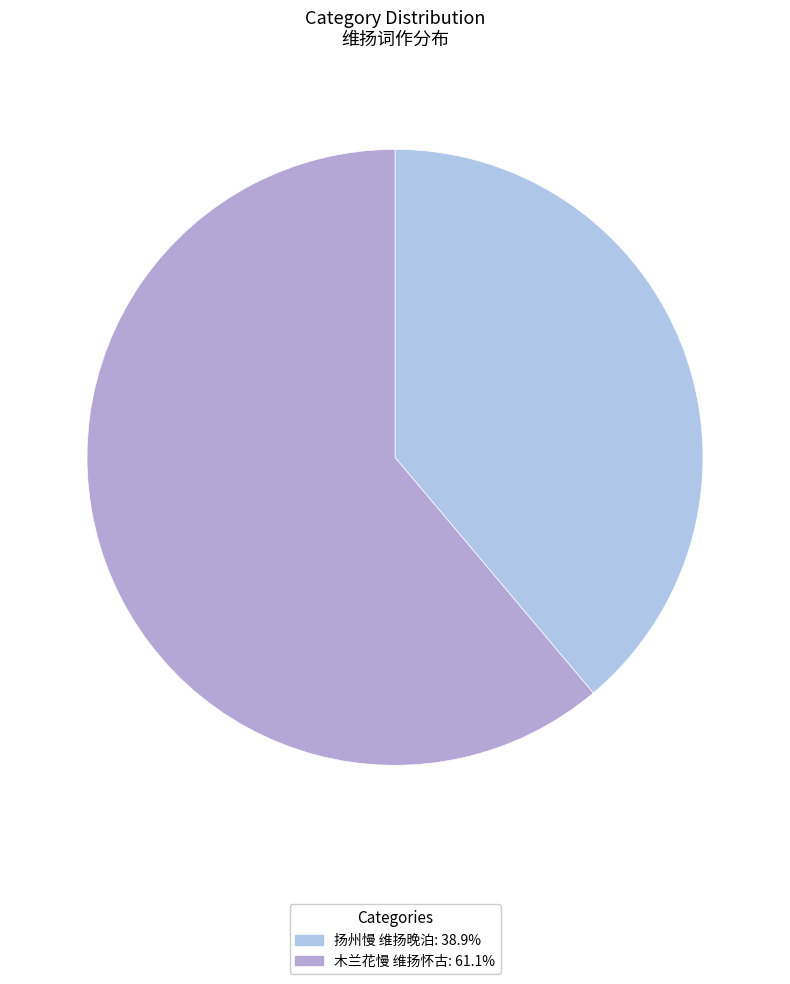

Is it true that 木兰花慢 维扬怀古 is 74% of the pie?

False